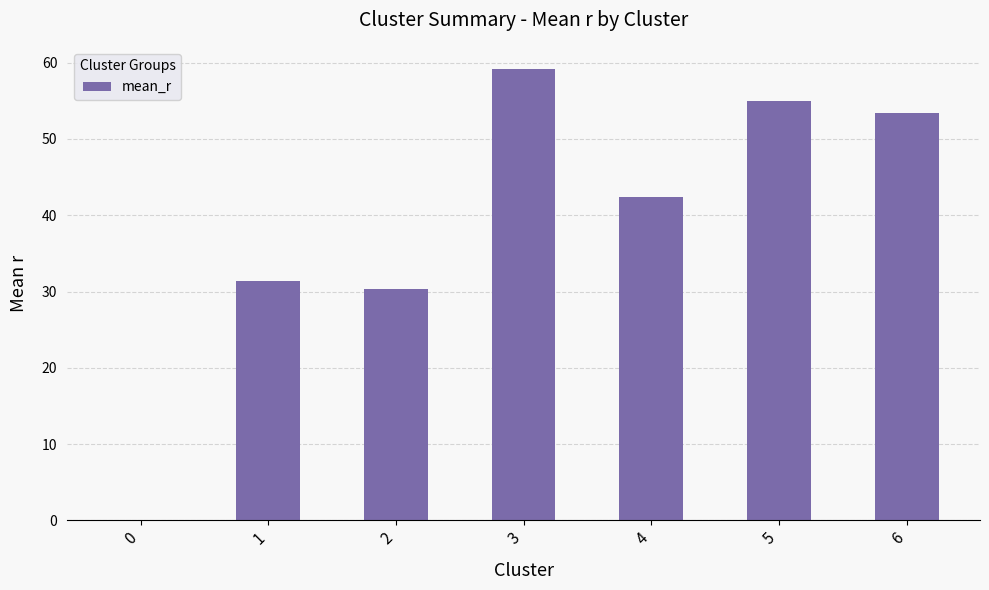

Which category has the highest value across all series?

3